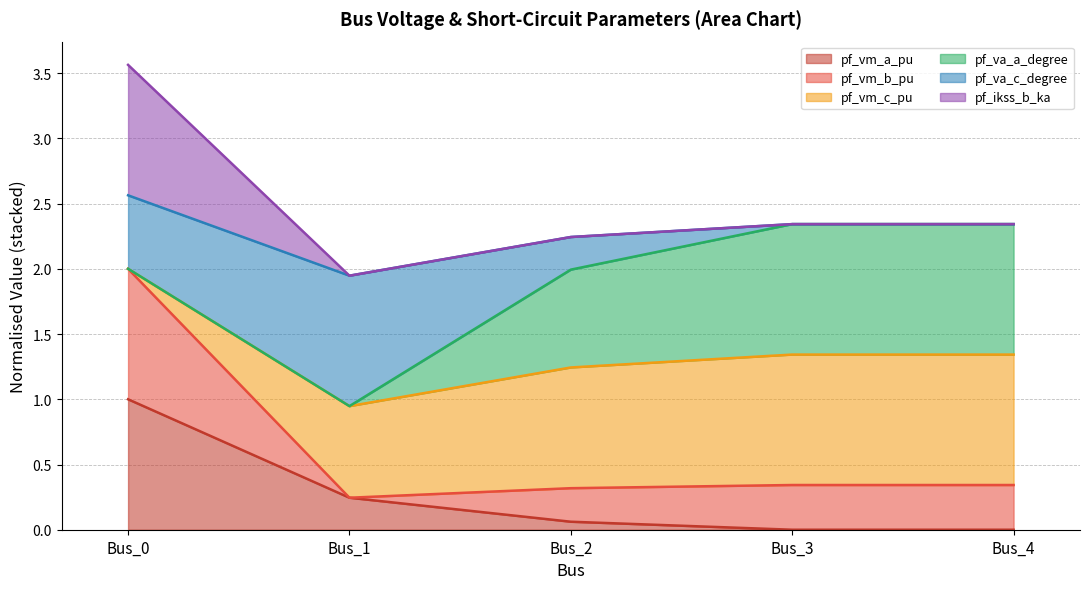

Which has a higher value, Bus_3 or Bus_4?

Bus_3